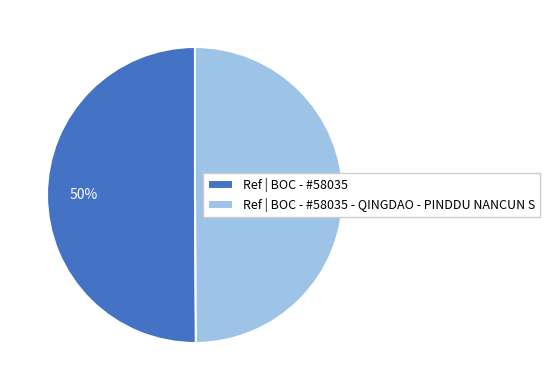

Count the number of slices in the pie.

2